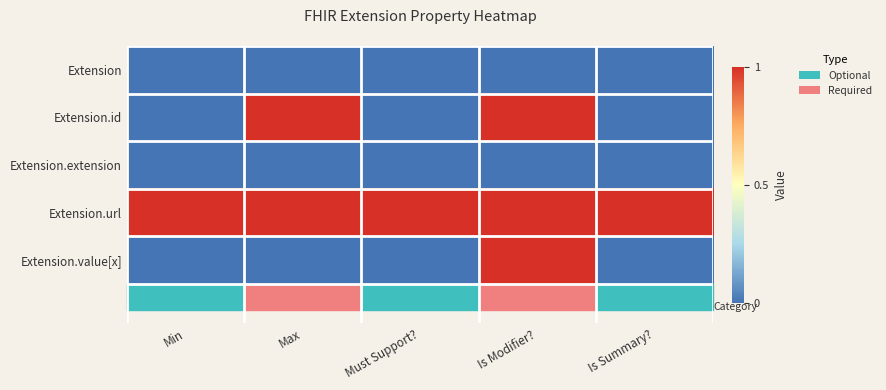

Between Max and Is Summary?, which is larger?

Max